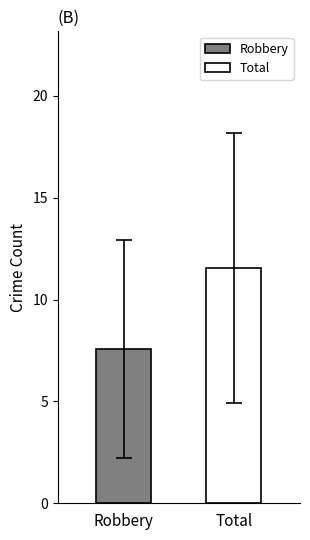

List the series in order of their overall mean, highest first.

Total, Robbery